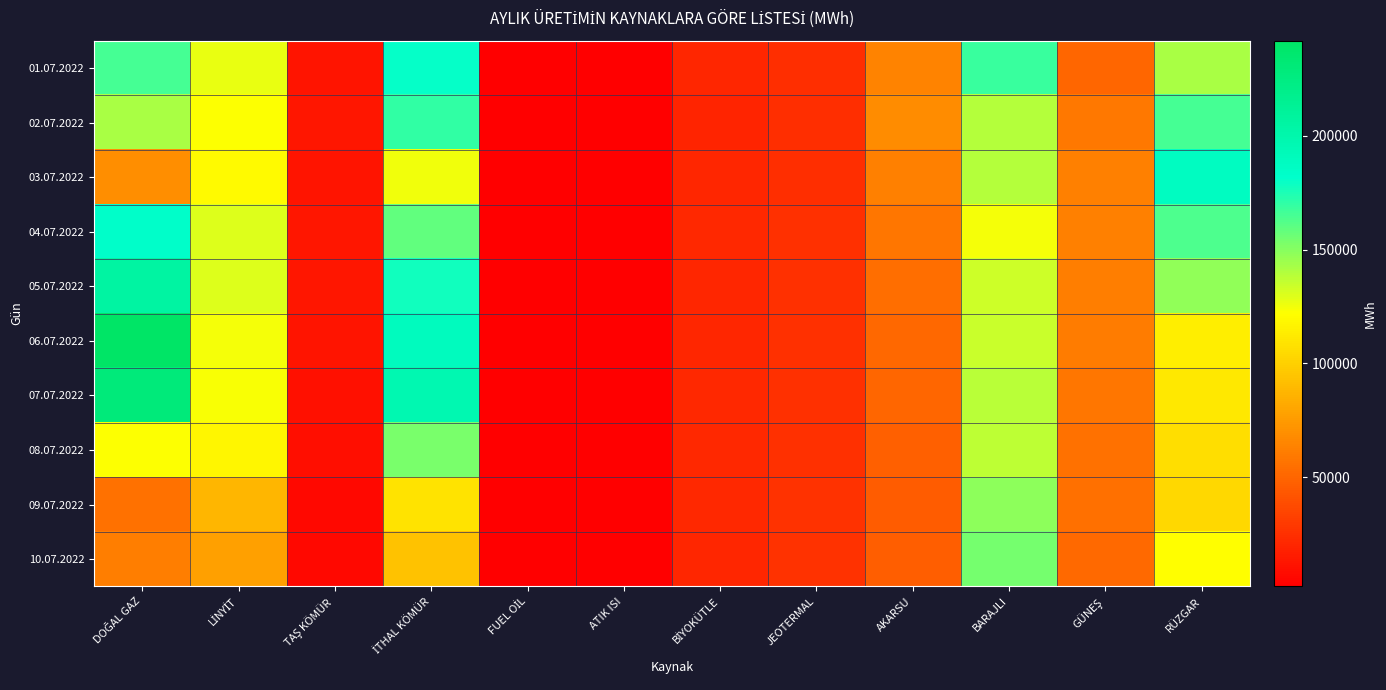

Which series has the widest spread of values?

06.07.2022